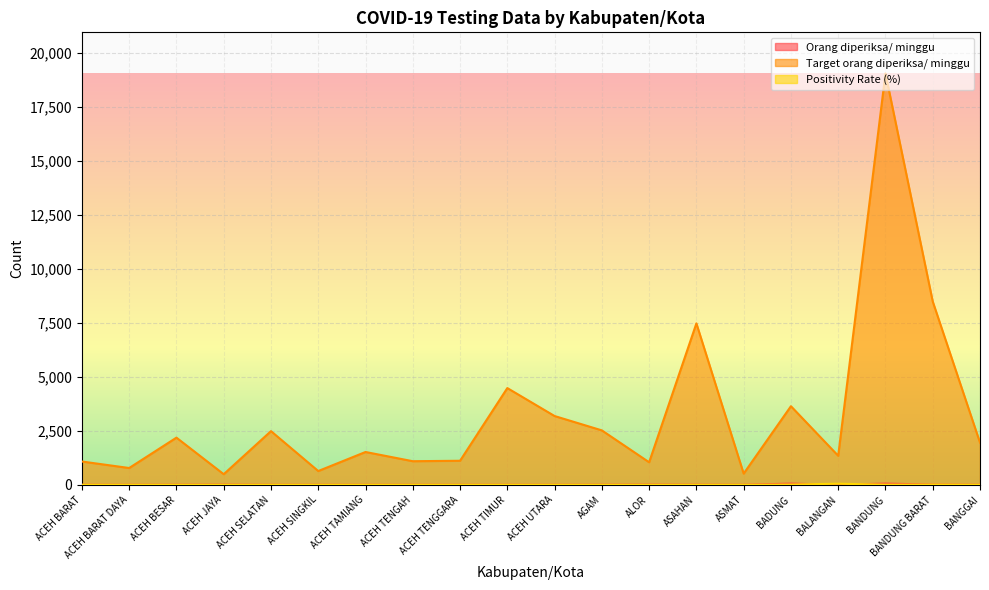

Which series has the largest total across all categories?

Target orang diperiksa/ minggu